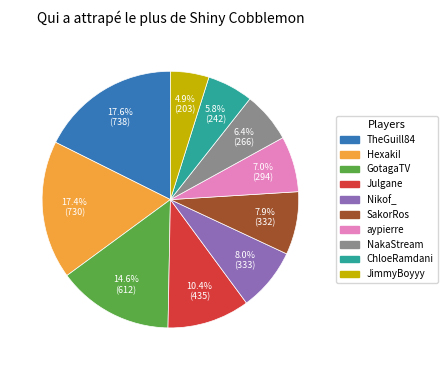

Is Nikof_ the majority of the pie?

No